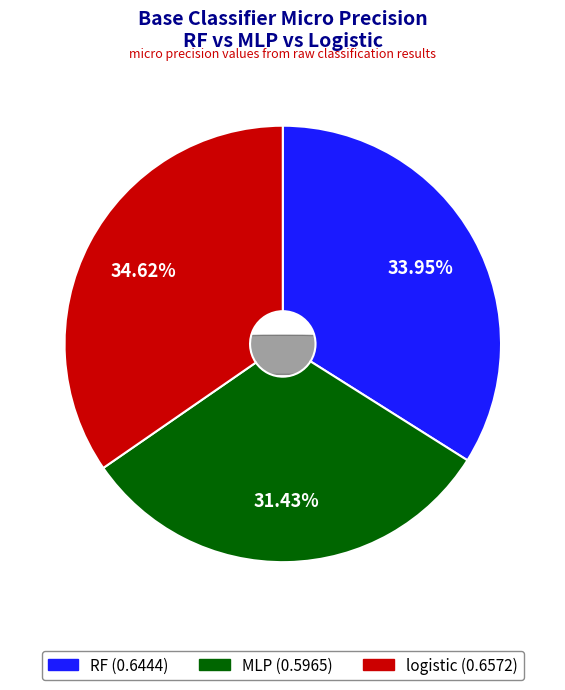

How many segments does this pie chart have?

3